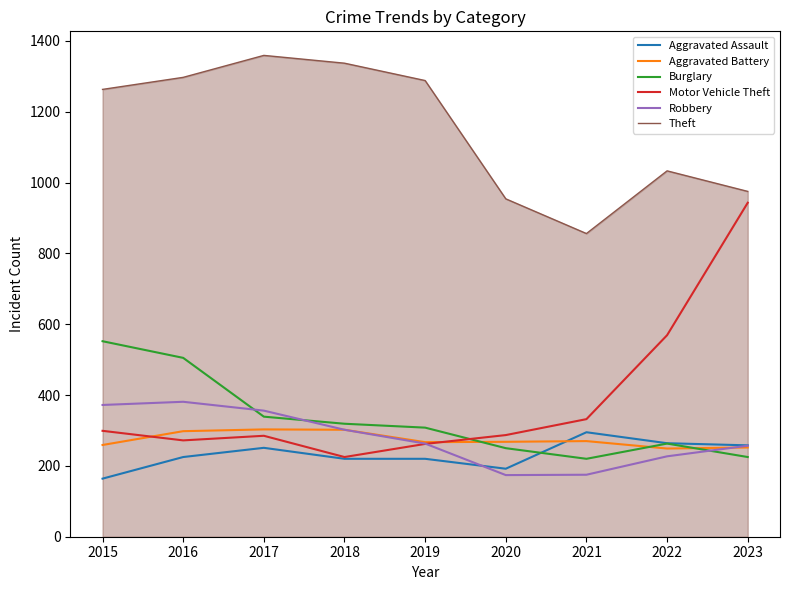

Is it true that Aggravated Assault equals 93 at 2020?

False